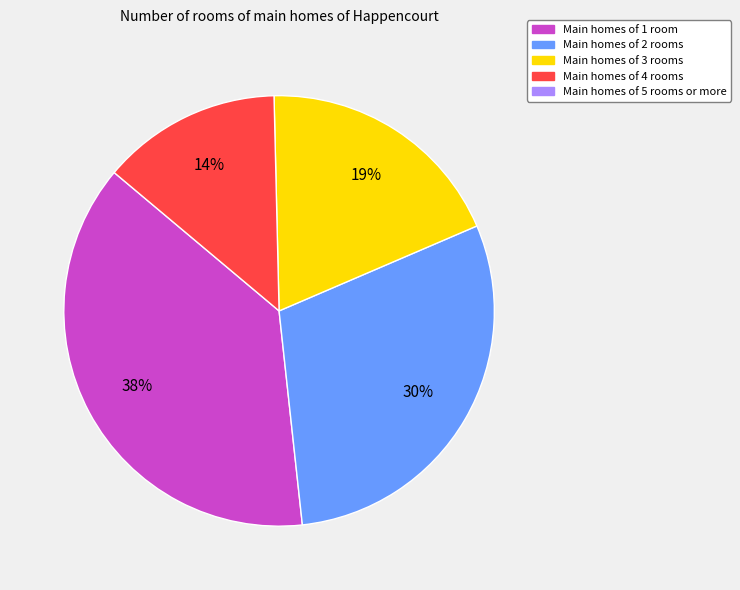

To the nearest percent, what is the difference between the largest and smallest slice percentages?

24%